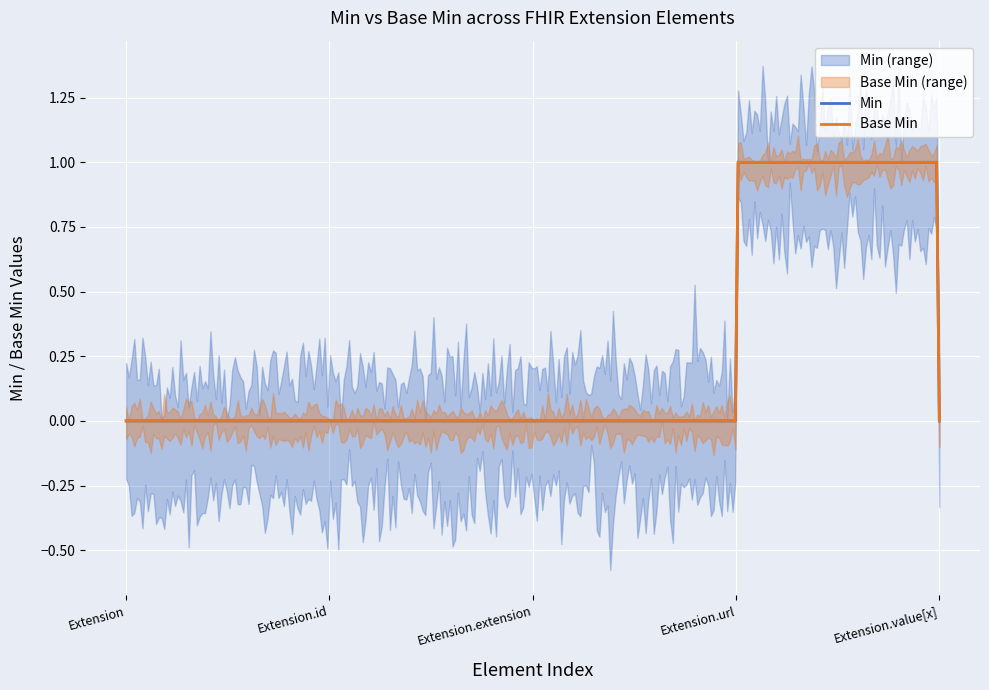

What is the highest value of the Min series?

1